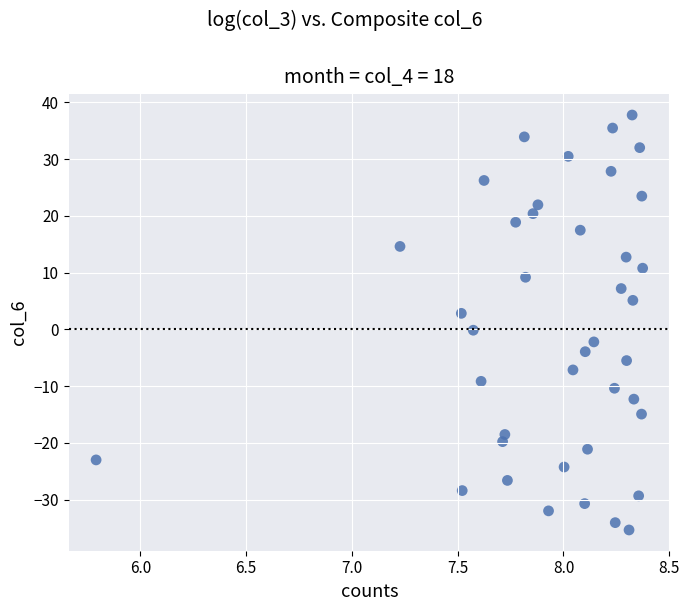

What is the range of X values (max minus min)?

2.6